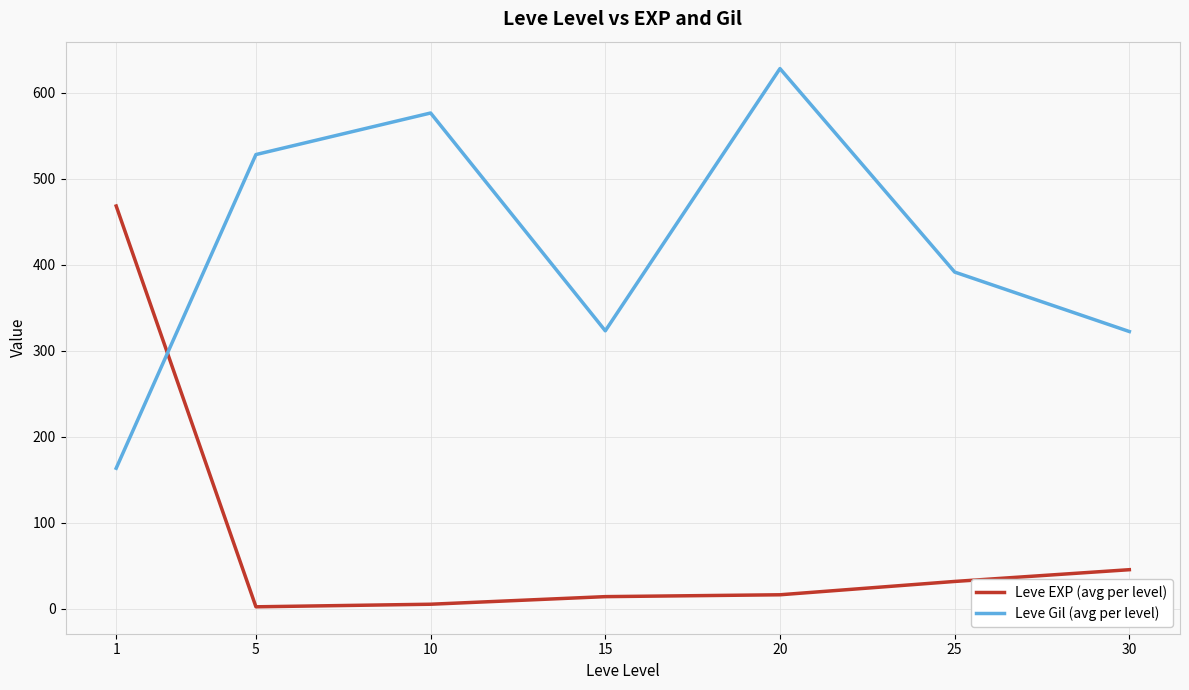

Is the value of Leve EXP (avg per level) at 10 greater than the value of Leve Gil (avg per level) at 30?

No